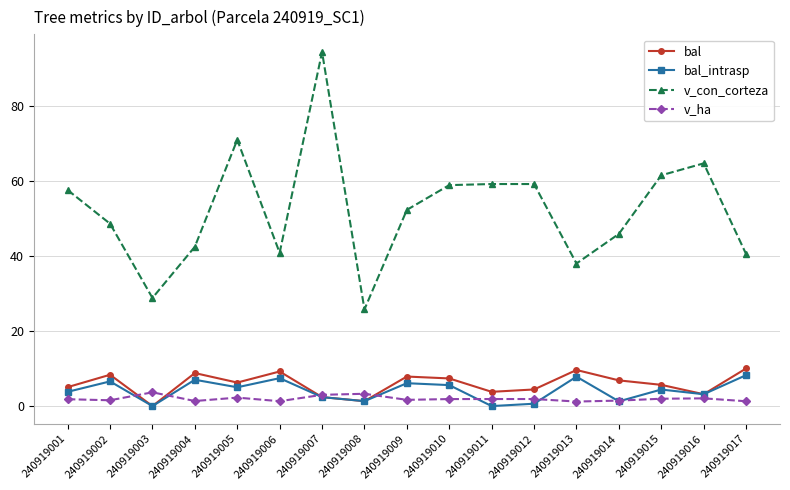

At which category is the sum across all series the highest?

240919007